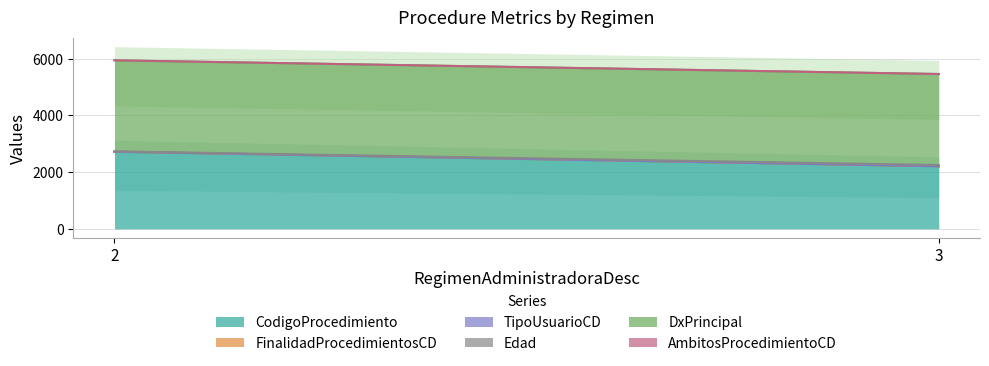

Reading left to right, list all the values displayed in this chart.

CodigoProcedimiento: 2720	2208
FinalidadProcedimientosCD: 3	1
TipoUsuarioCD: 1	2
Edad: 11	41
DxPrincipal: 3212	3212
AmbitosProcedimientoCD: 0	0